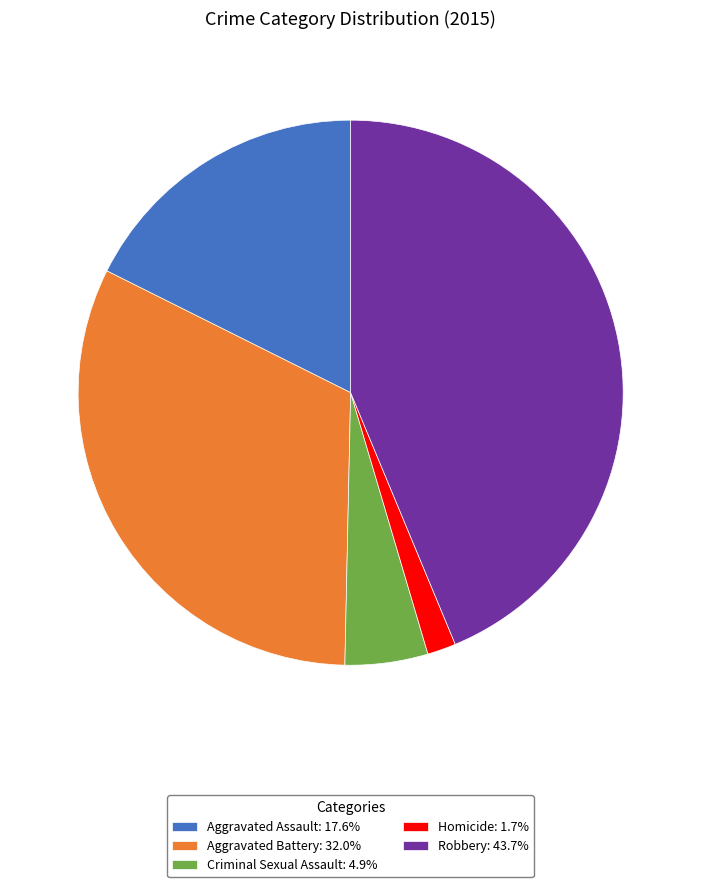

Is there a majority slice in this chart?

No